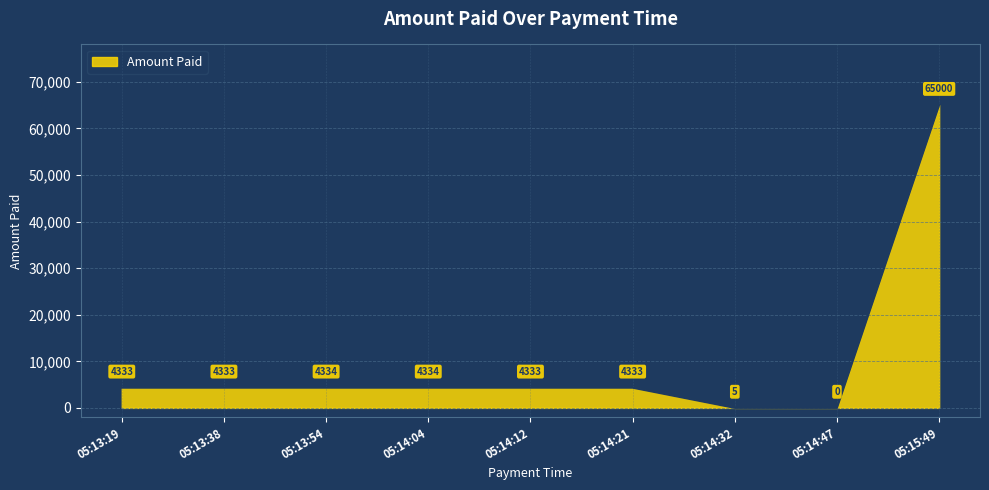

At which category does the chart reach its minimum across all series?

05:14:47